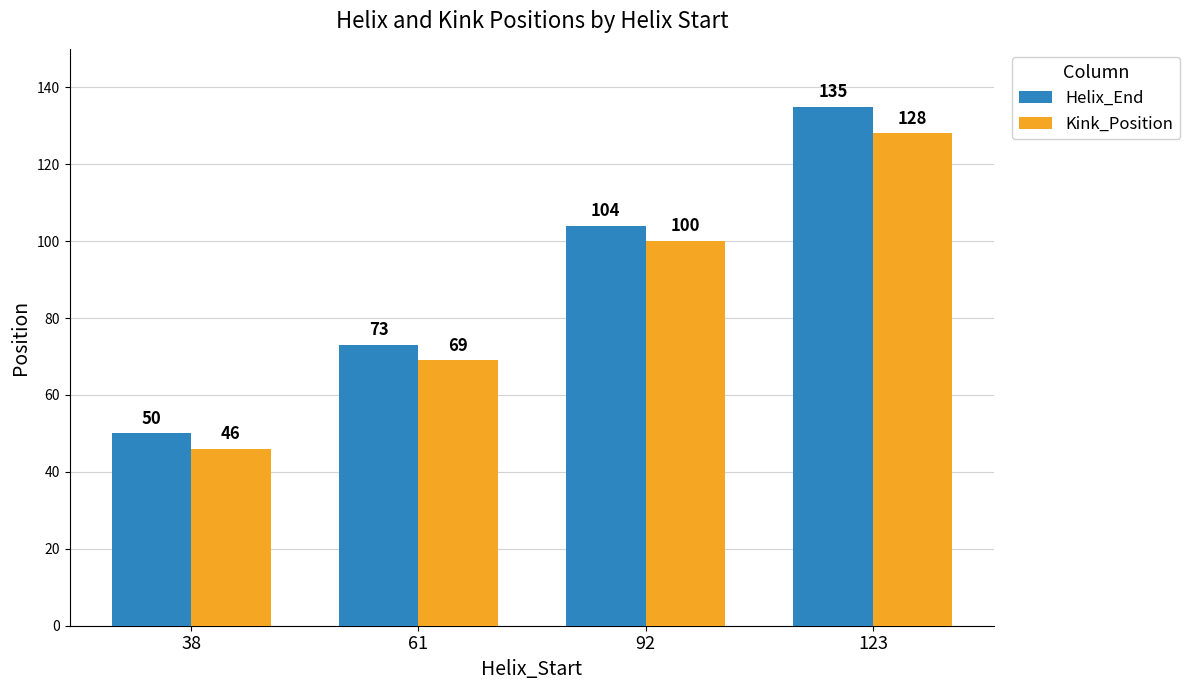

Is it true that Helix_End equals 73 at 61?

True